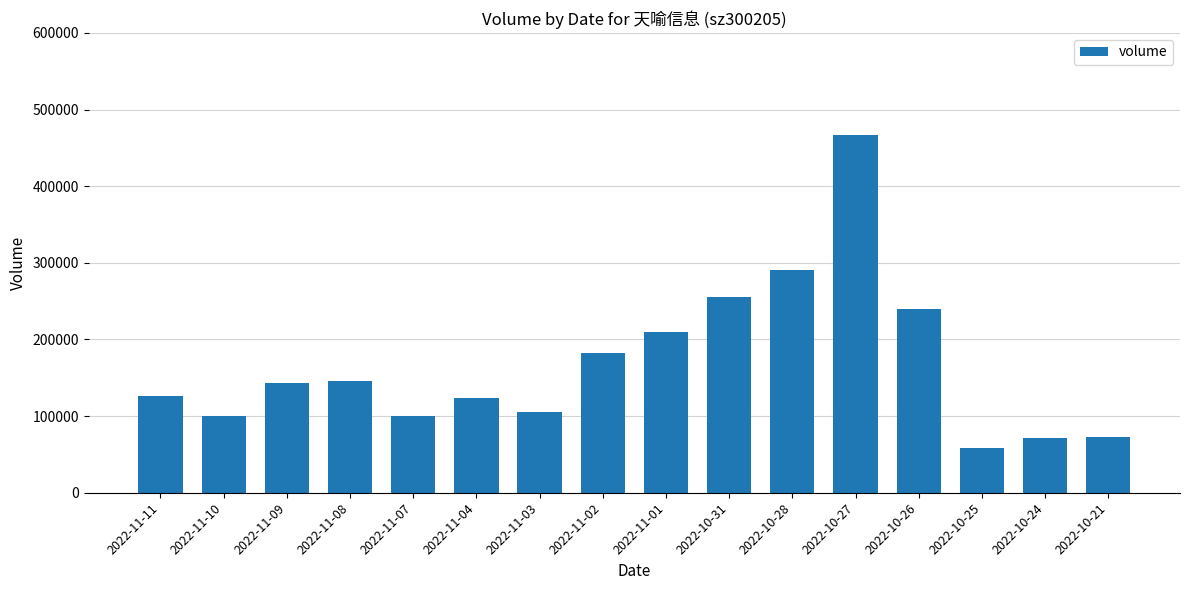

Approximately how many times larger is the value at 2022-10-25 compared to 2022-10-24?

0.8